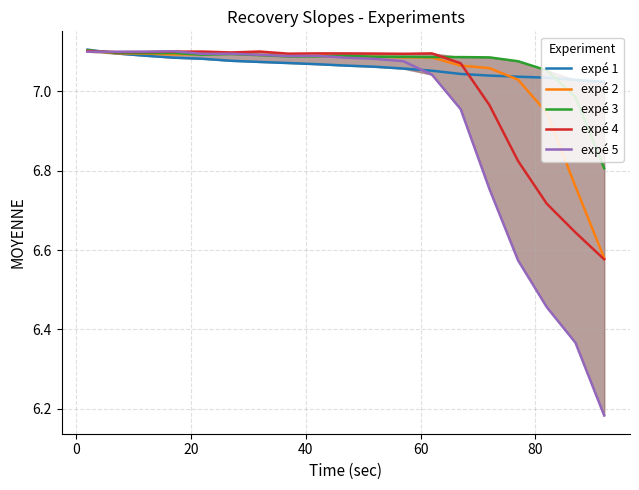

What is the minimum value shown in the chart?

6.2